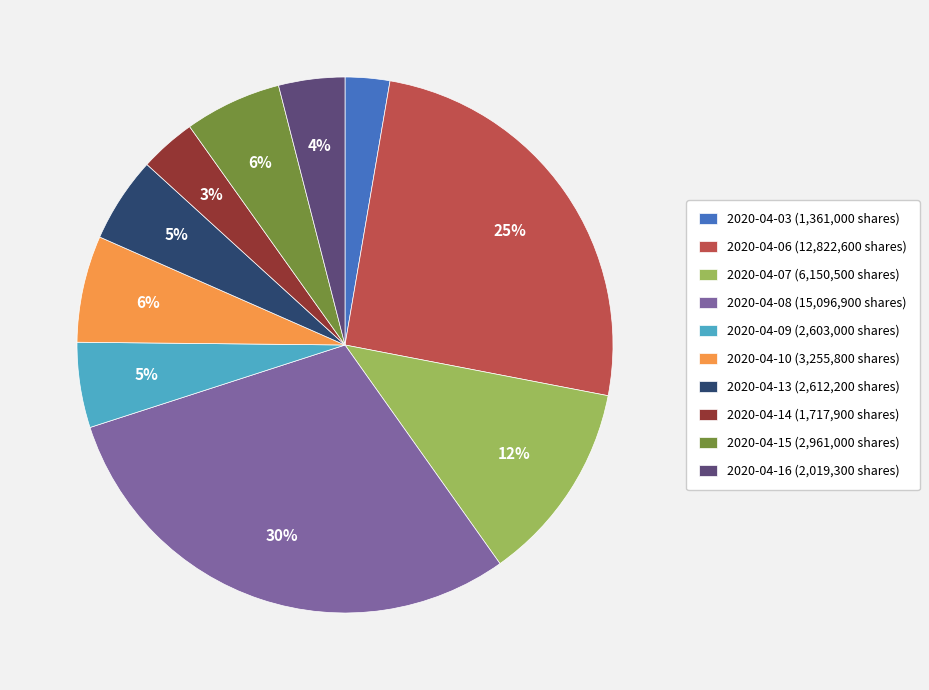

Is there a majority slice in this chart?

No